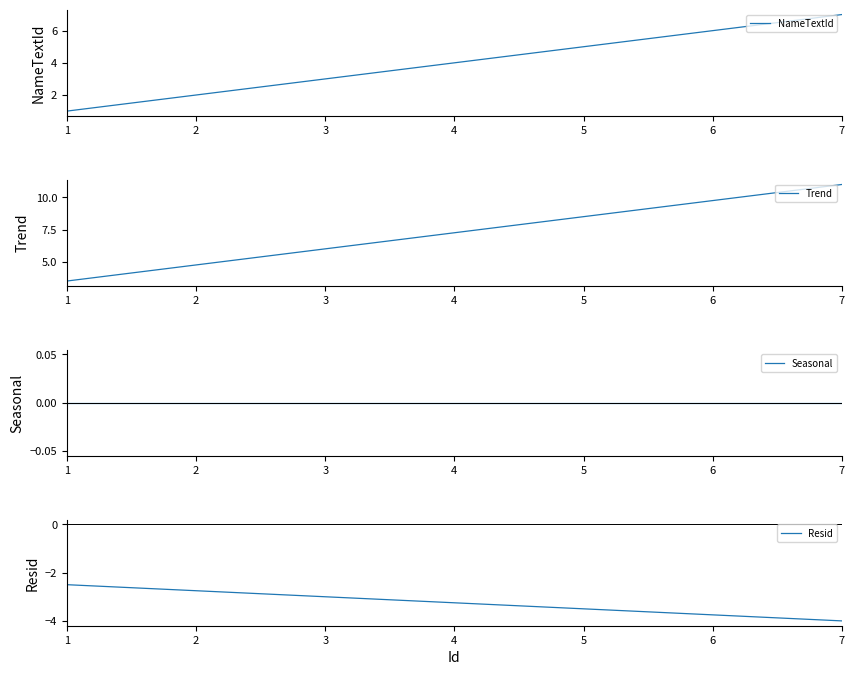

Reading right to left, transcribe all the data shown in this chart.

NameTextId: 7=7.0	6=6.0	5=5.0	4=4.0	3=3.0	2=2.0	1=1.0
Trend: 7=11.0	6=9.8	5=8.5	4=7.2	3=6.0	2=4.8	1=3.5
Seasonal: 7=0.0	6=0.0	5=0.0	4=0.0	3=0.0	2=0.0	1=0.0
Resid: 7=-4.0	6=-3.8	5=-3.5	4=-3.2	3=-3.0	2=-2.8	1=-2.5